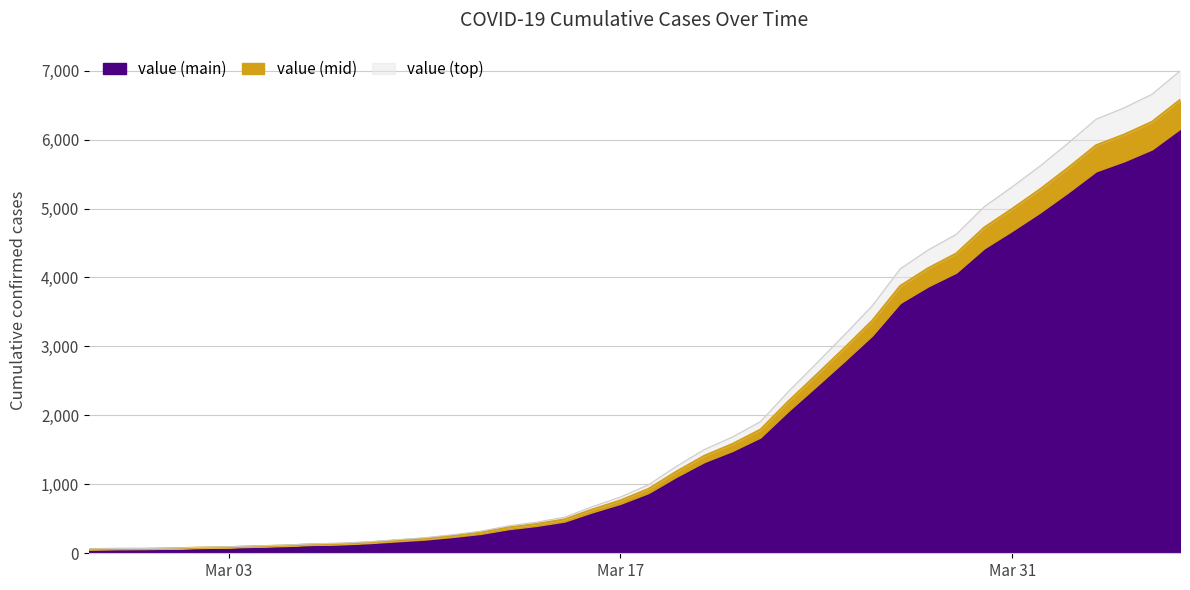

True or false: the data has more than 0 interior local peaks.

False